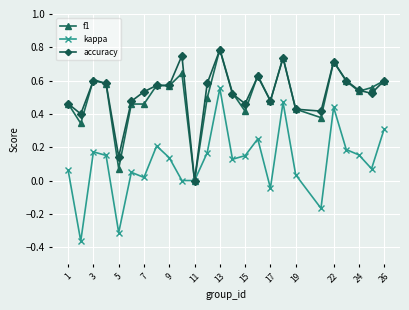

Count the number of data series in this chart.

3